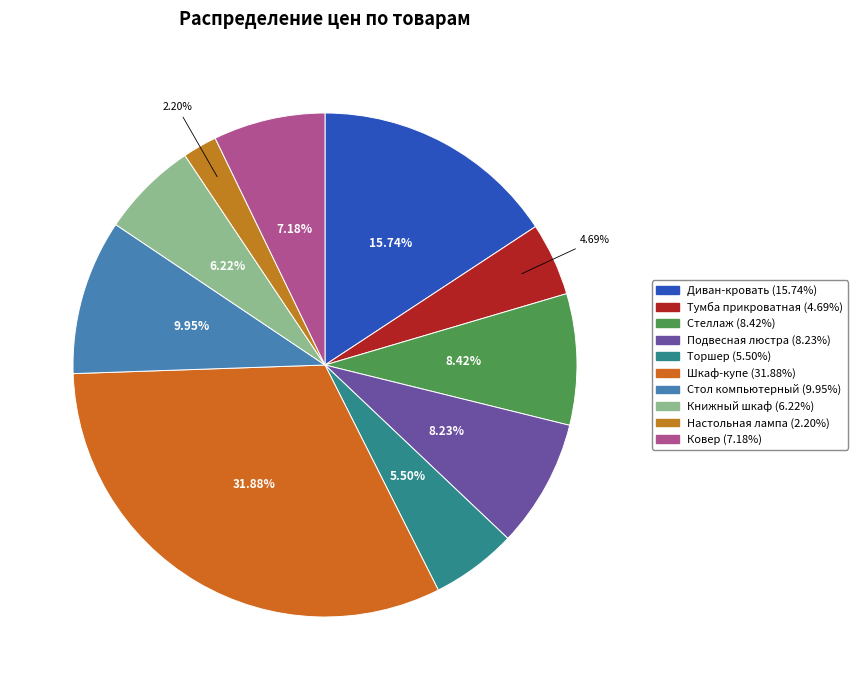

How many segments does this pie chart have?

10